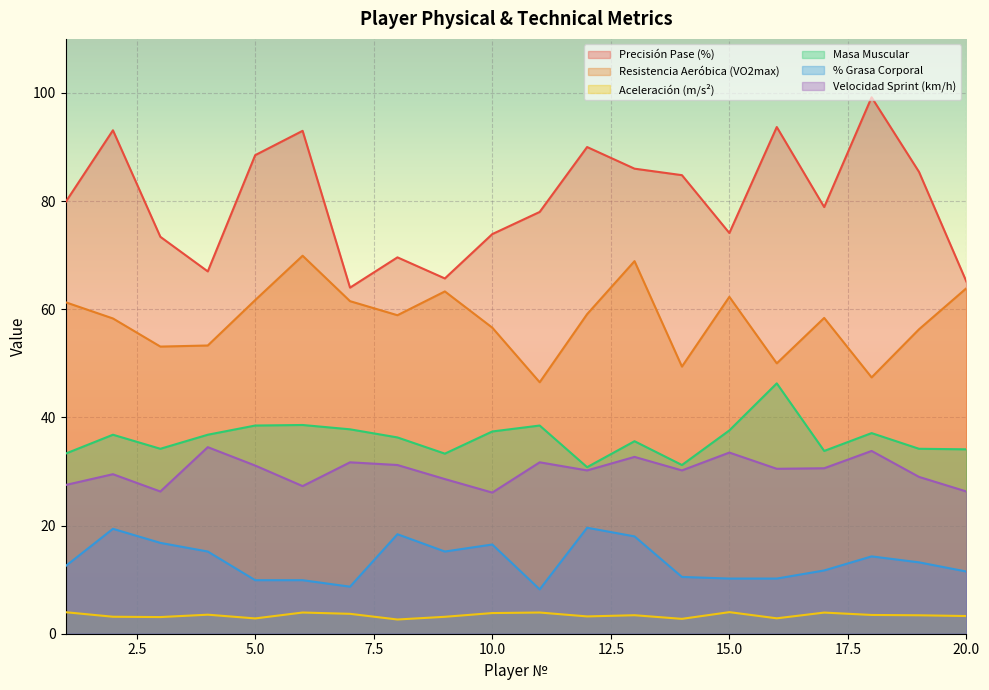

Is it true that % Grasa Corporal equals 4.8 at 7?

False